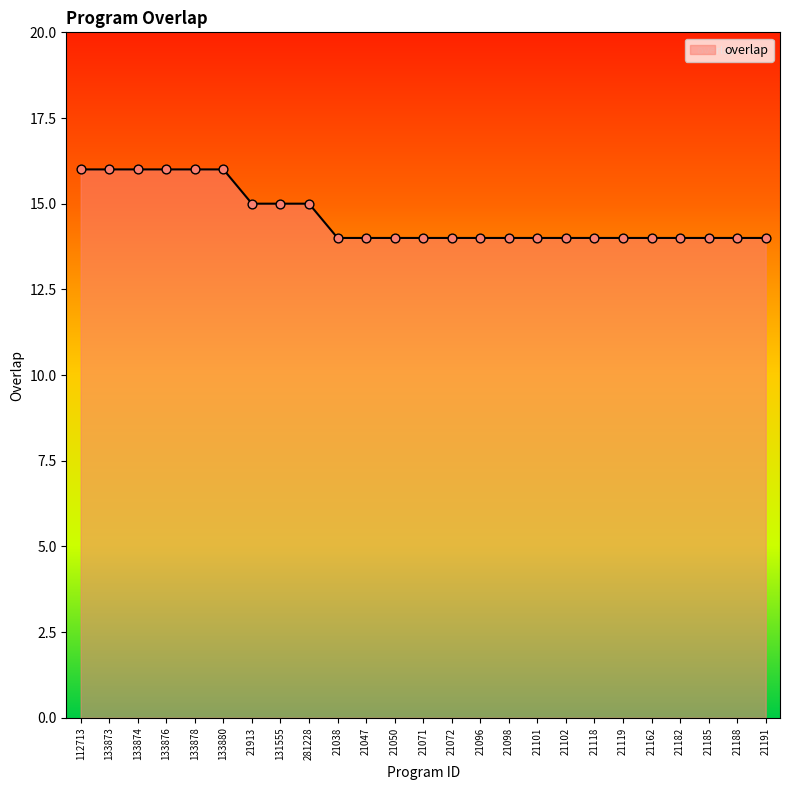

Between 21185 and 133876, which is larger?

133876